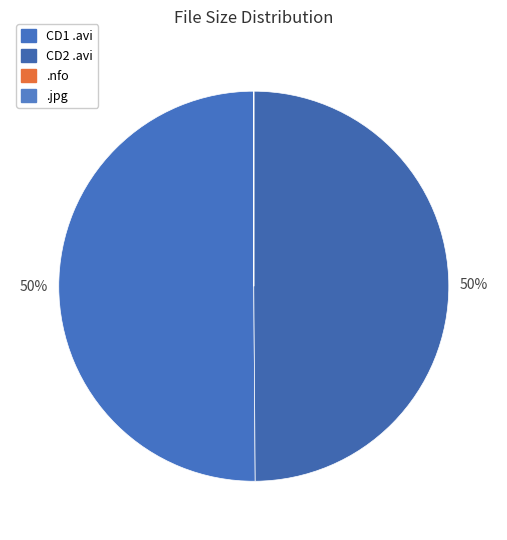

To the nearest percent, what is the average slice percentage?

25%